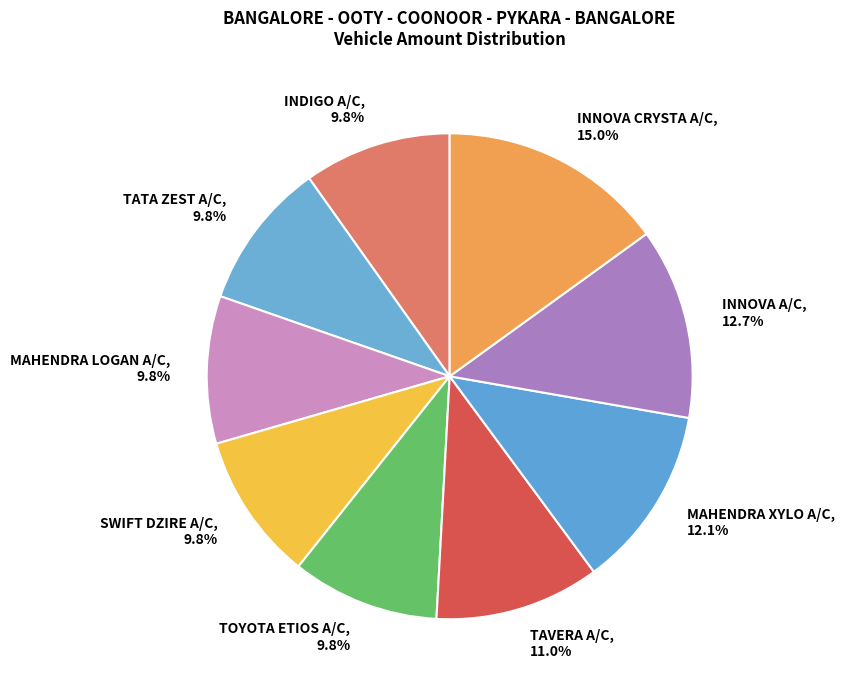

Which has a higher value, TATA ZEST A/C or TAVERA A/C?

TAVERA A/C